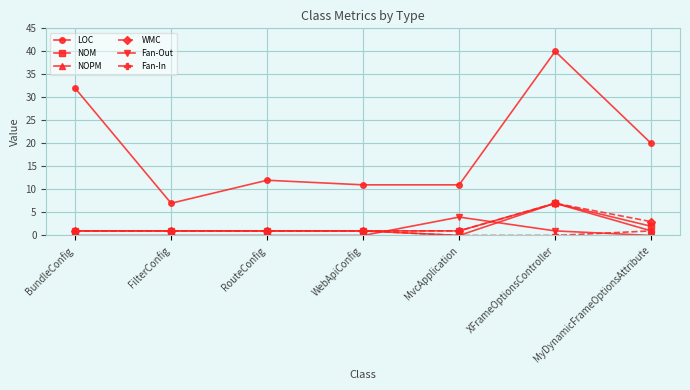

True or false: Fan-In has more than 2 interior local peaks.

False